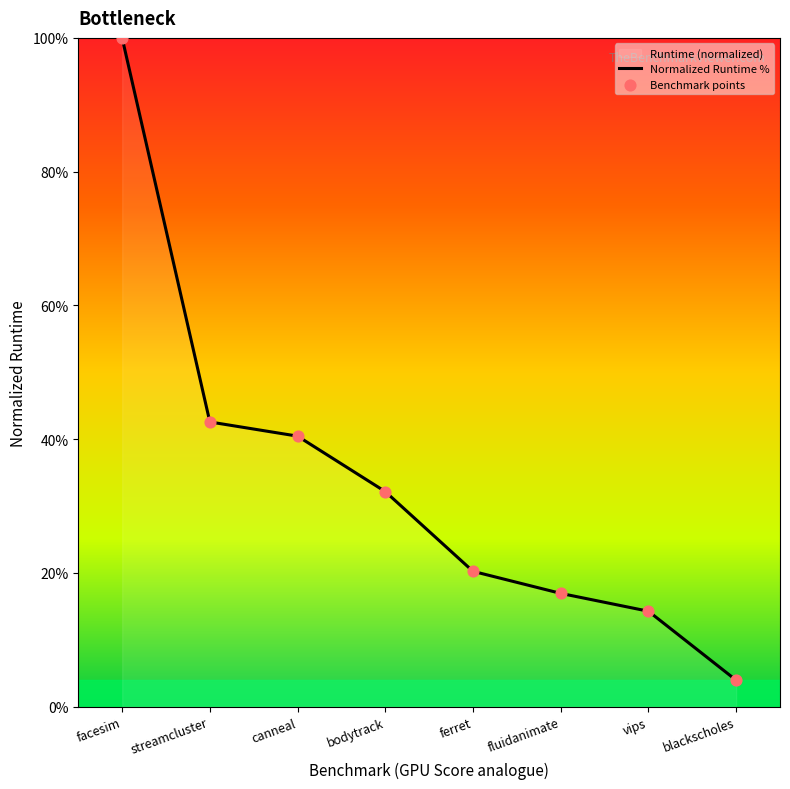

Which series contains the highest Y value?

Normalized Runtime %